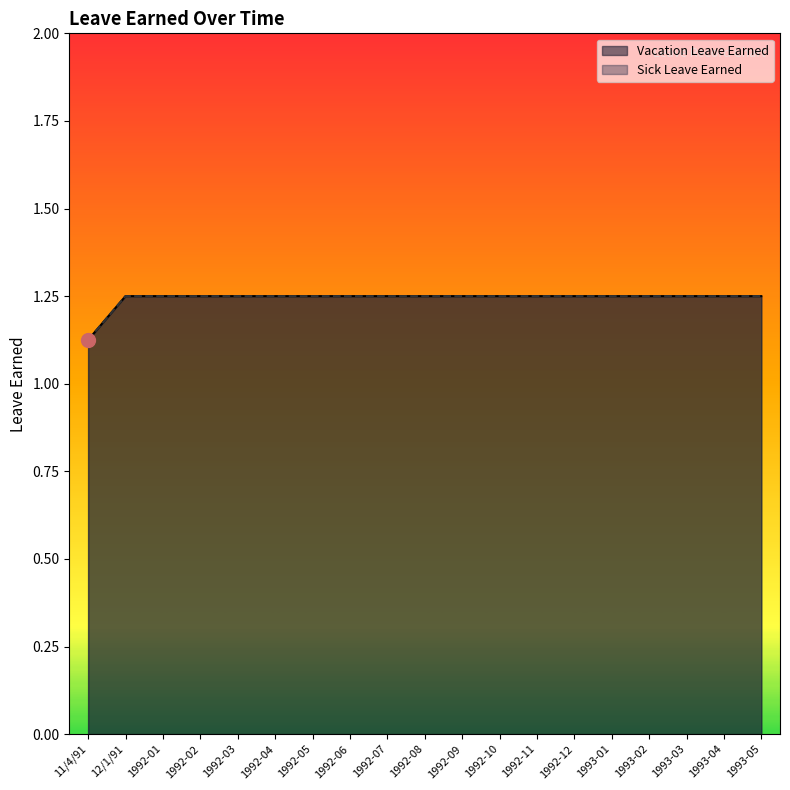

True or false: Vacation Leave Earned has more than 1 interior local peaks.

False